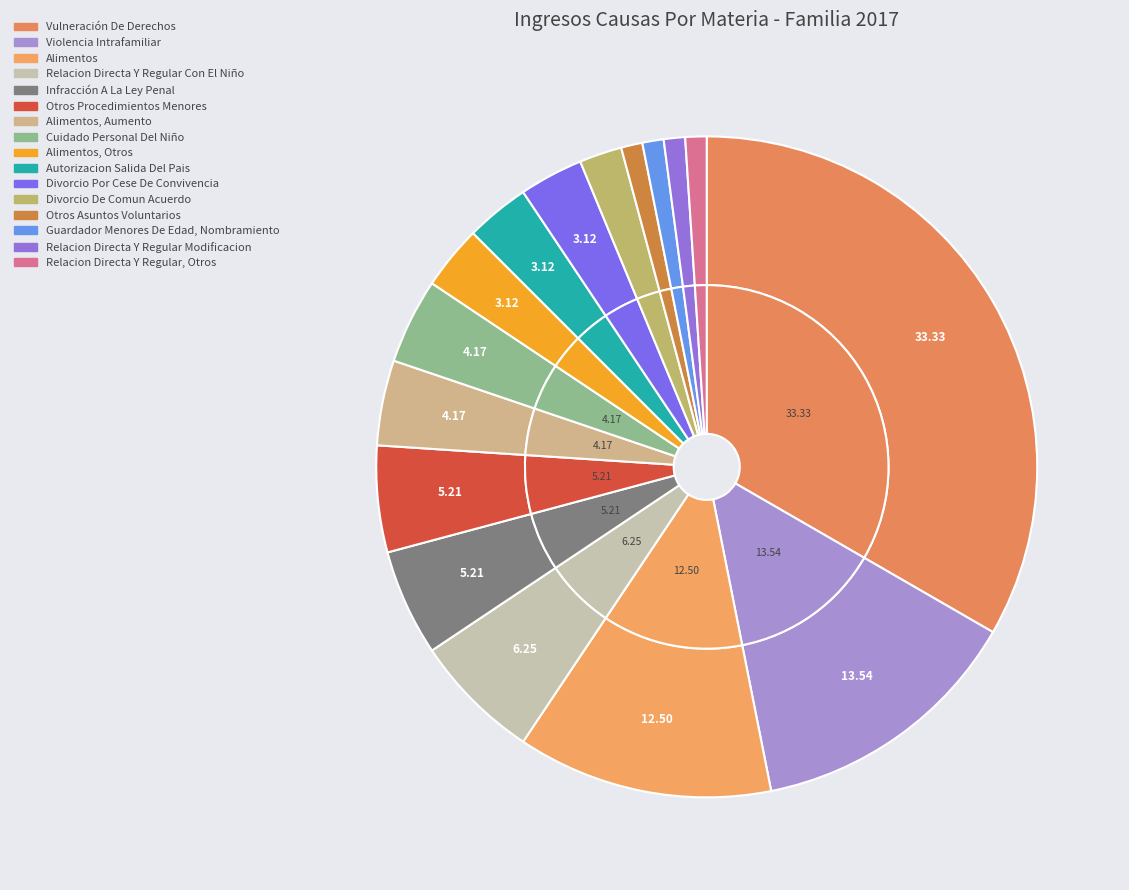

To the nearest percent, what is the average slice percentage?

6%